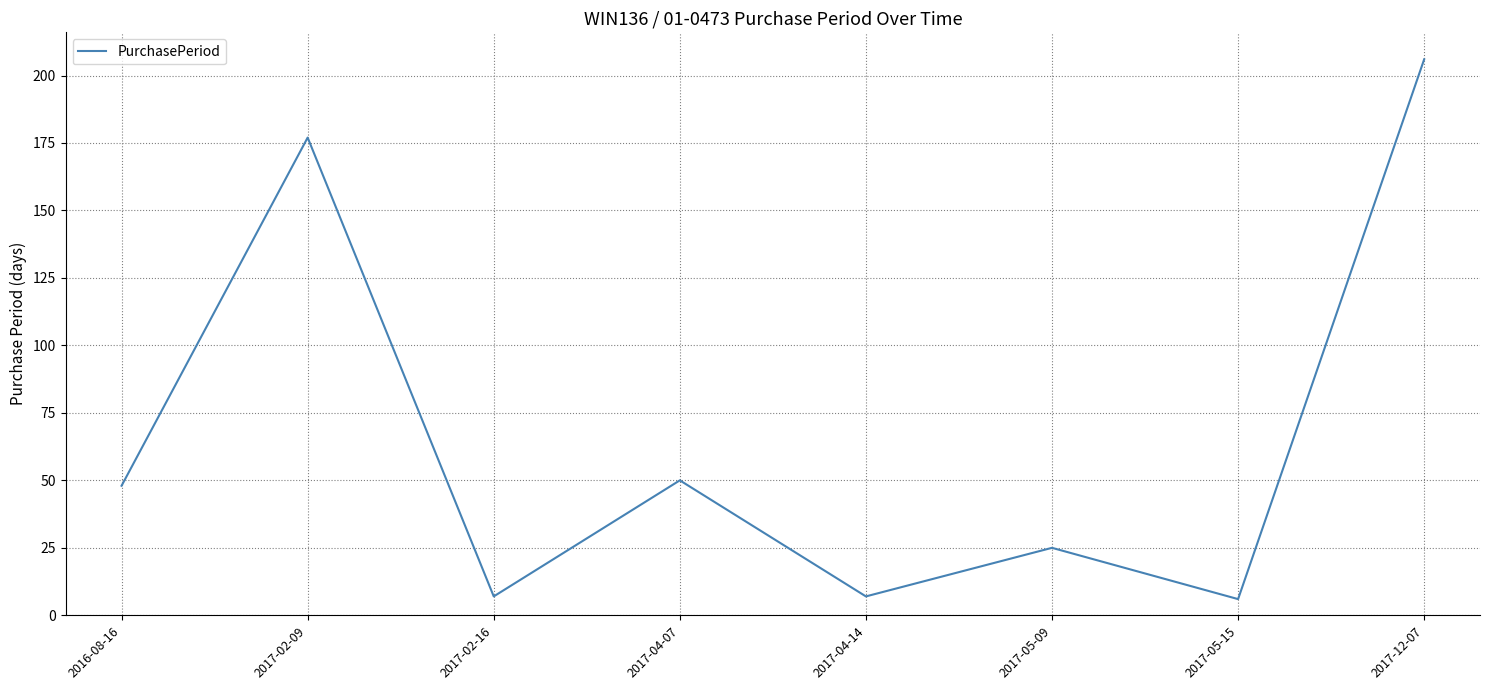

How many interior local peaks (higher than both neighbors) does the data have?

3